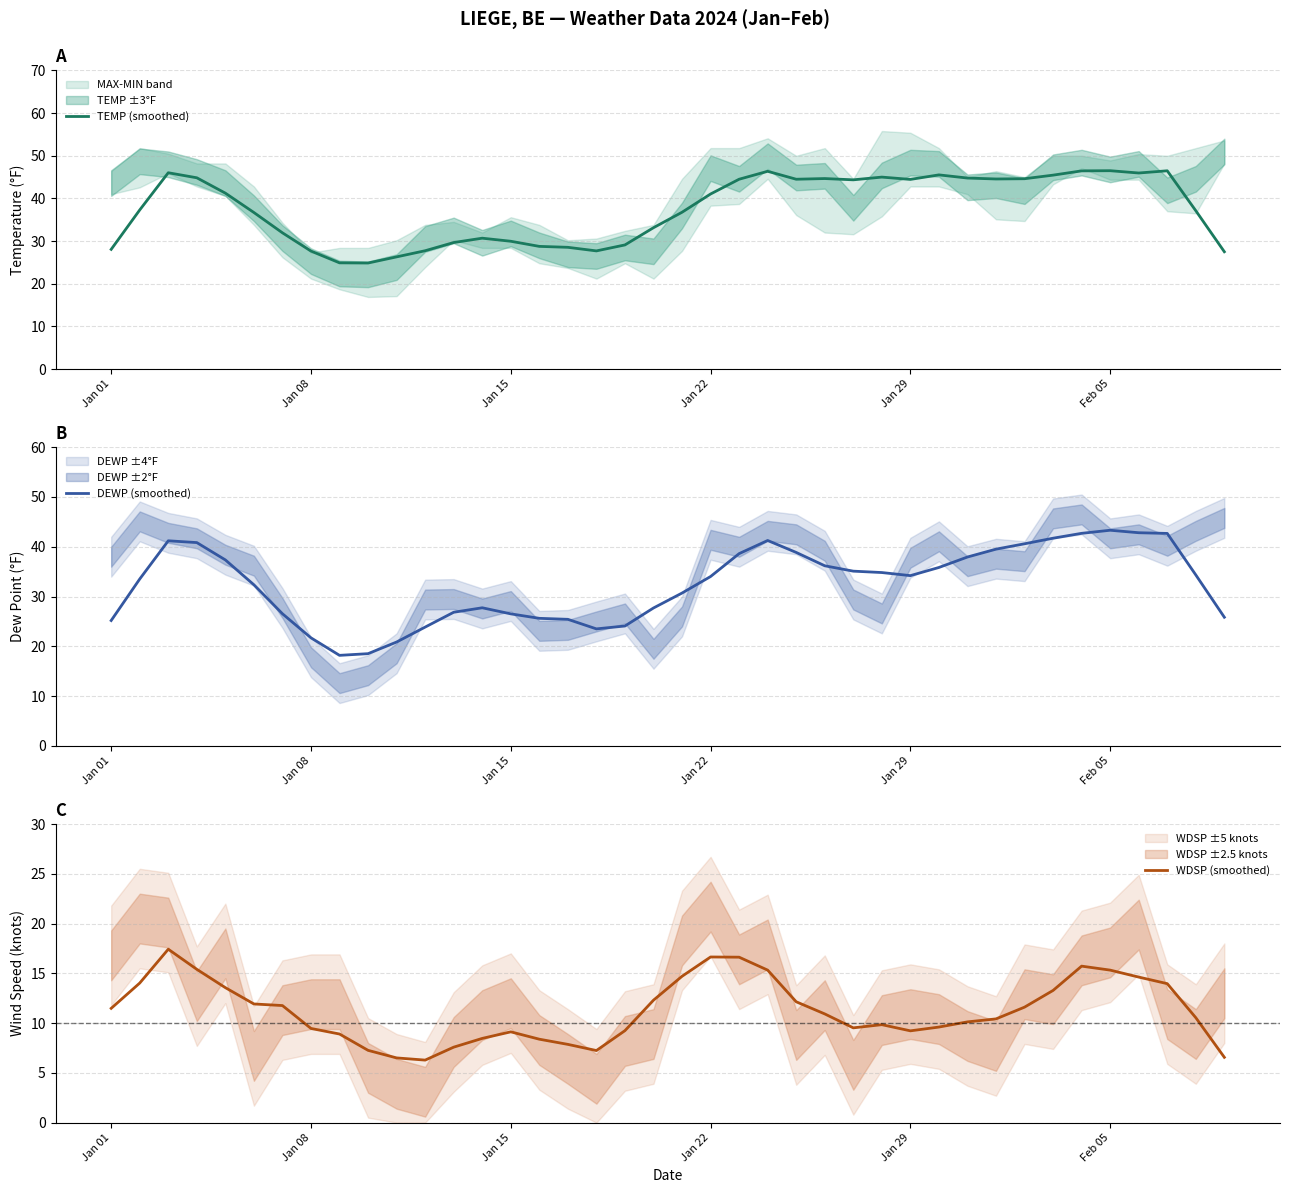

What is the lowest value of the TEMP (smoothed) series?

24.9